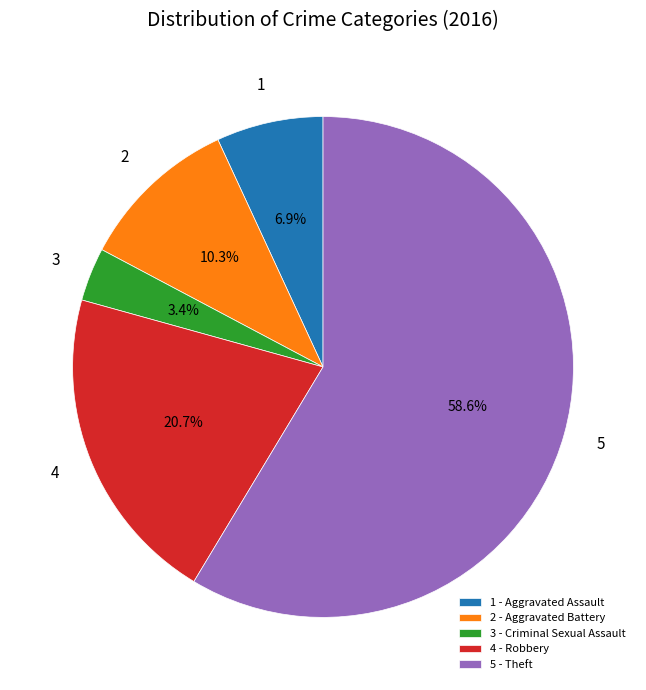

Do 5 - Theft and 4 - Robbery together represent more than half of the pie?

Yes